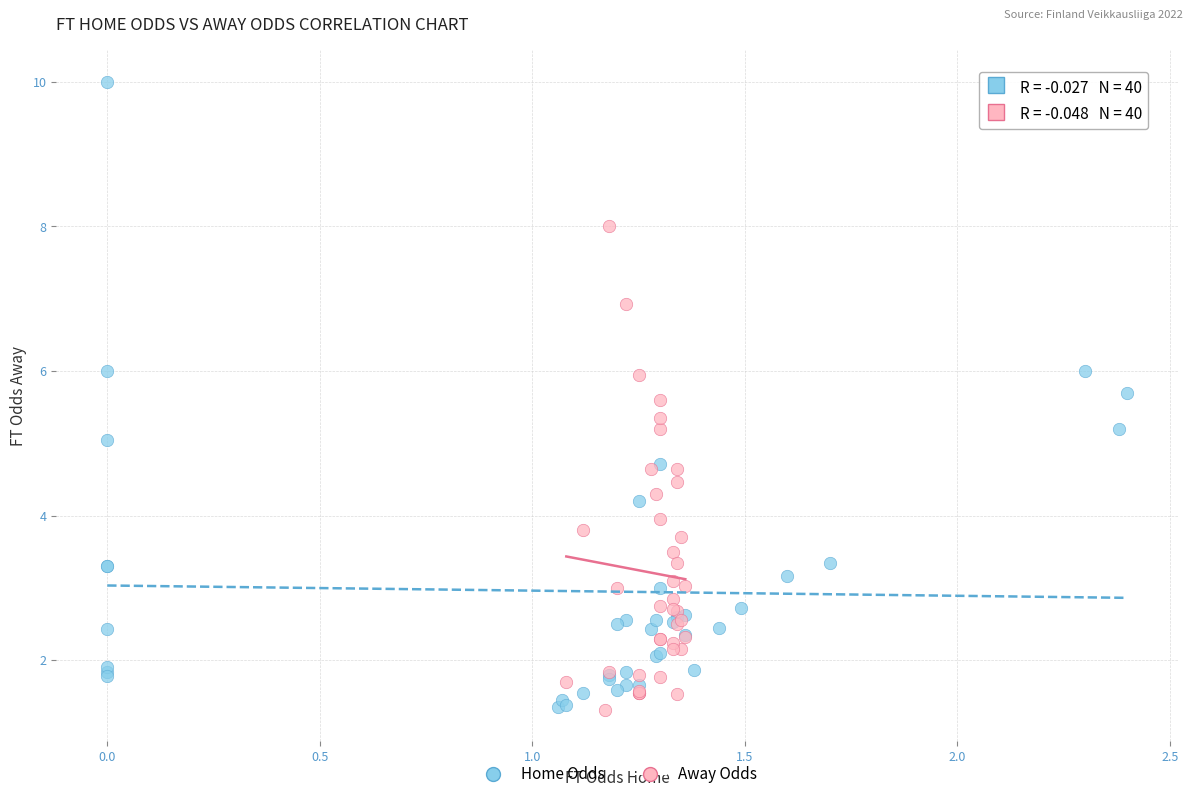

Which series has the largest Y range (max minus min)?

Home Odds